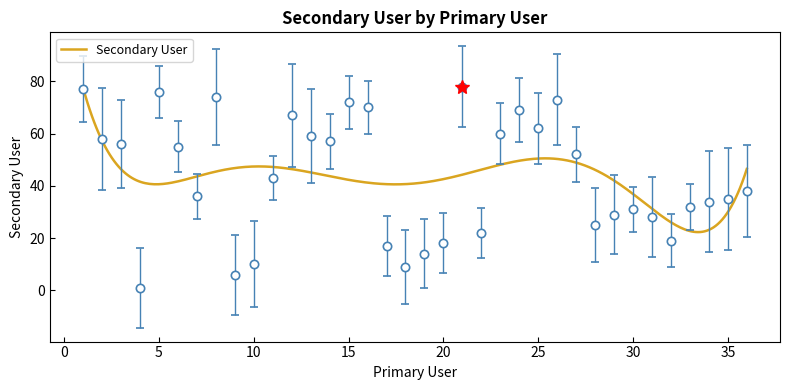

Which category has the highest value across all series?

21